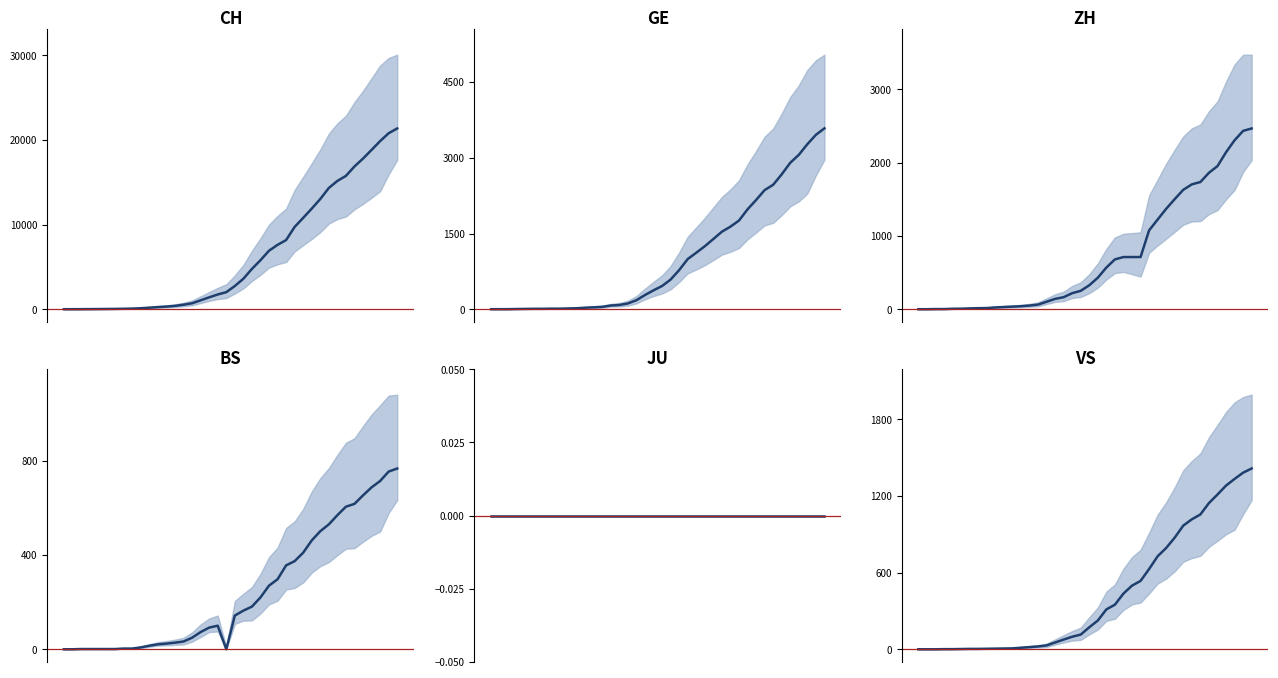

True or false: BS (mean) and CH (mean) intersect in this chart.

False